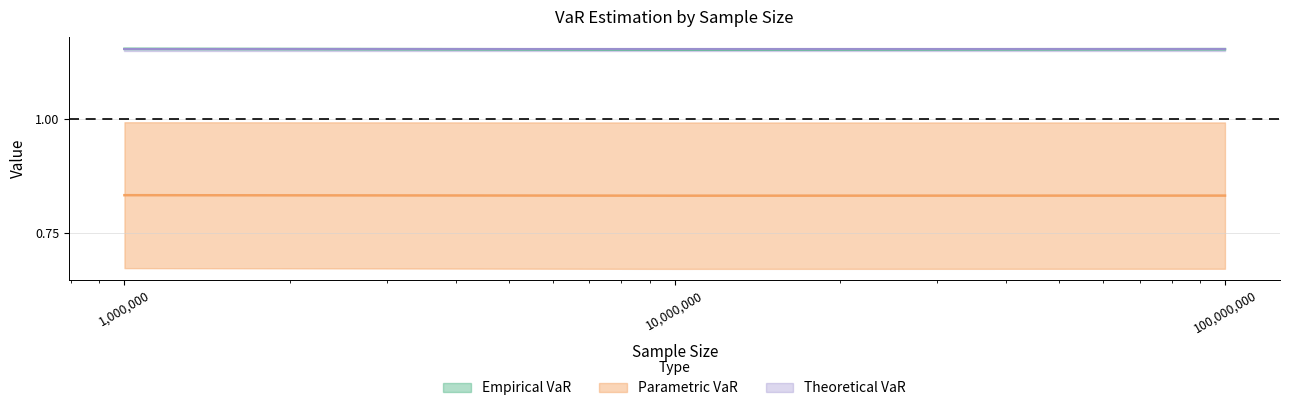

Rank the categories by Empirical VaR value from lowest to highest.

10000000, 100000000, 1000000